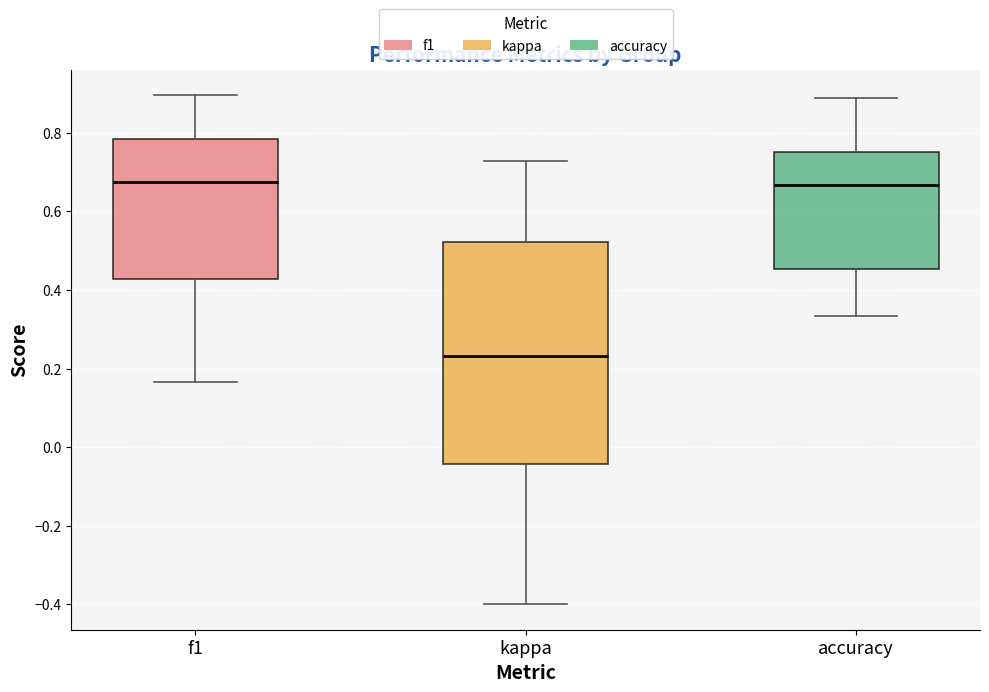

Where is the upper edge of the box for kappa on the y-axis? The values are not printed on the chart, so give them approximately, as read against the axis.

0.52